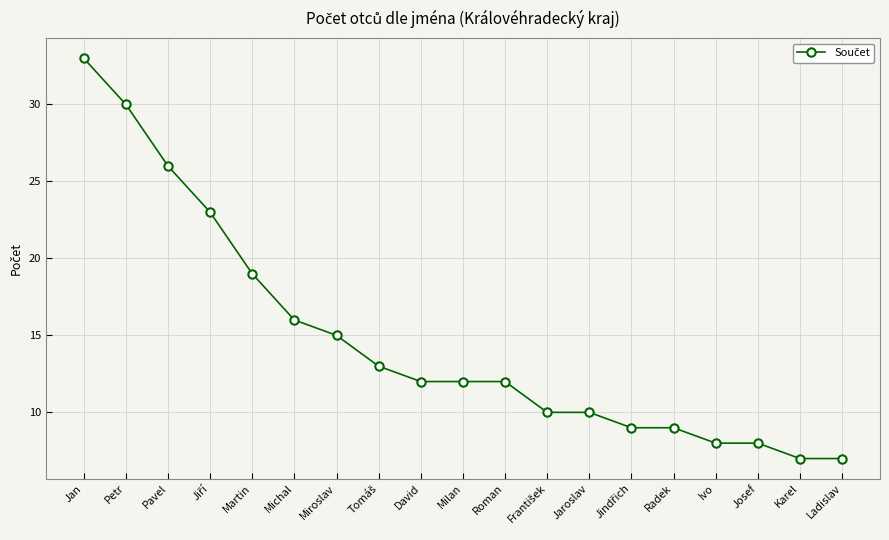

What is the change in value from Martin to Ladislav?

-12